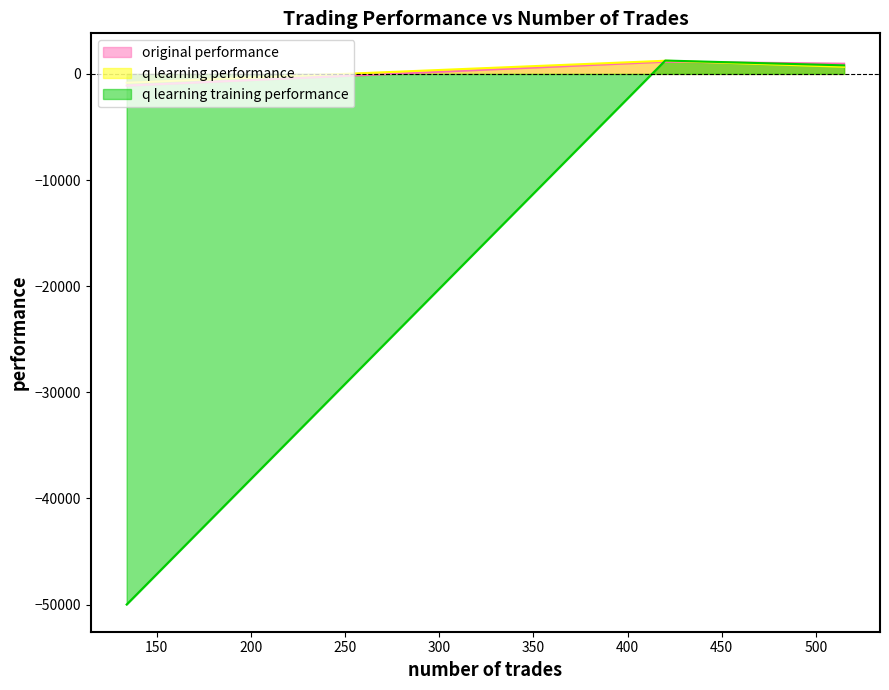

How many values in the original performance series are below 963?

1